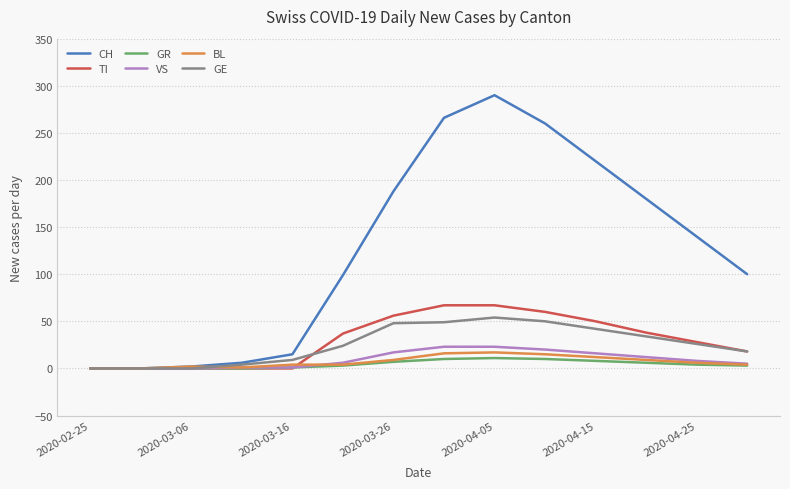

Which series has the largest total across all categories?

CH